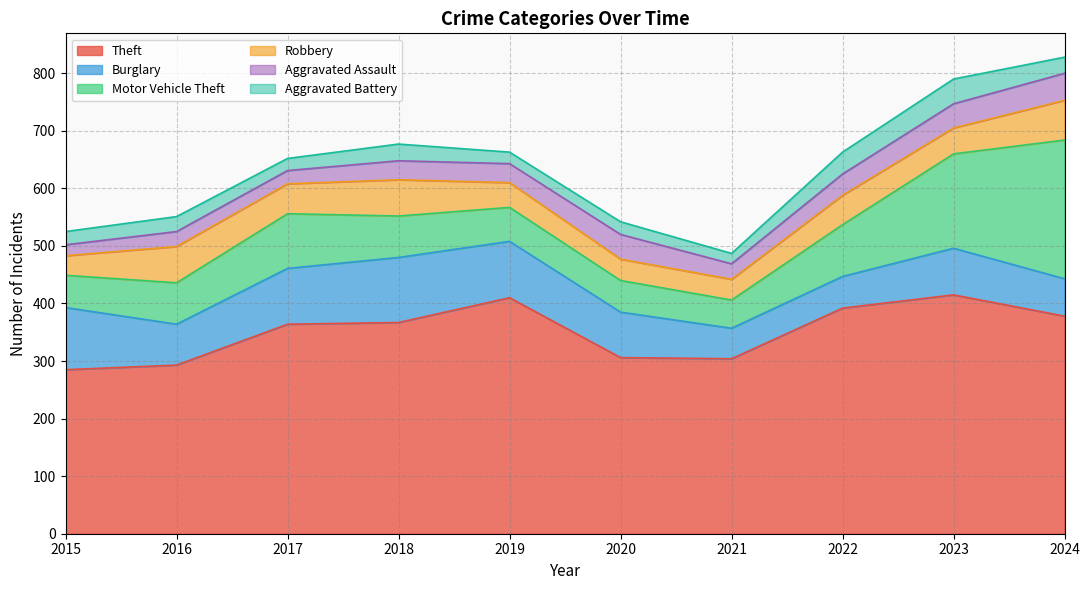

The Theft series shows 378 at 2024. True or false?

True